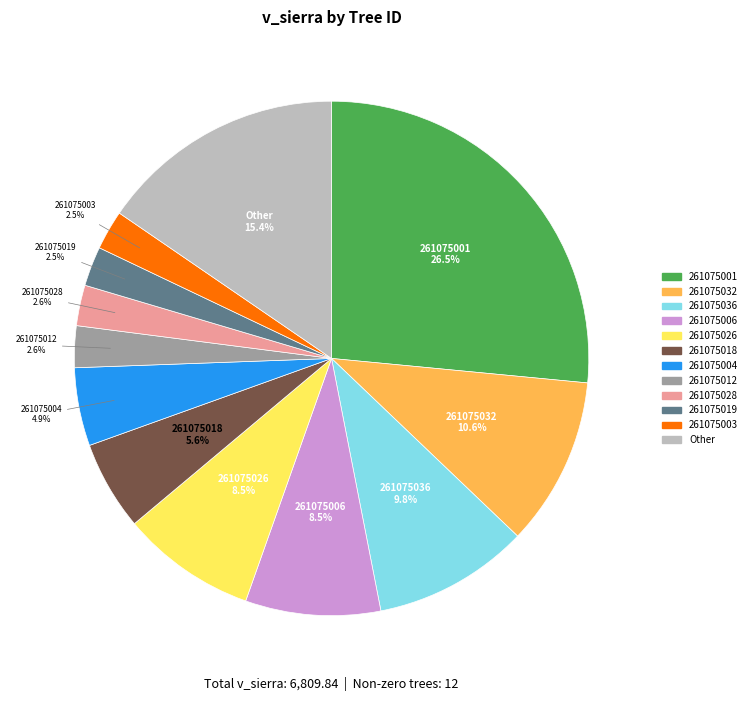

Approximately how many times larger is the value at 261075018 compared to 261075006?

0.7